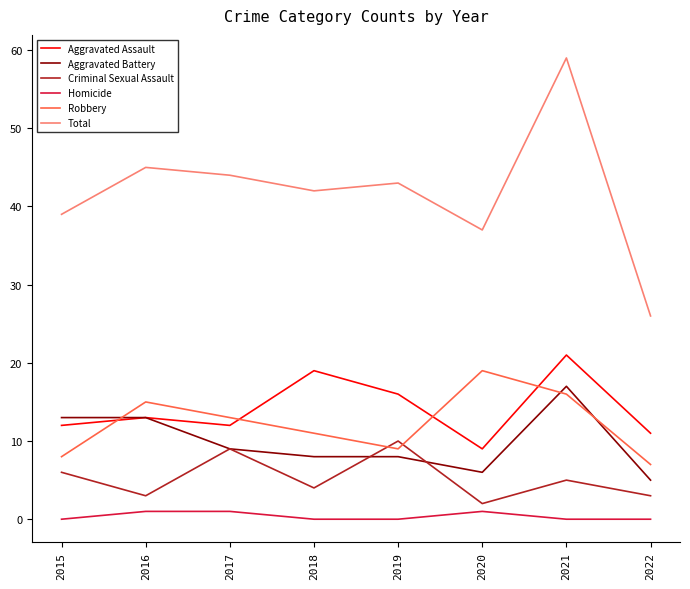

True or false: Aggravated Battery and Total cross at least once.

False